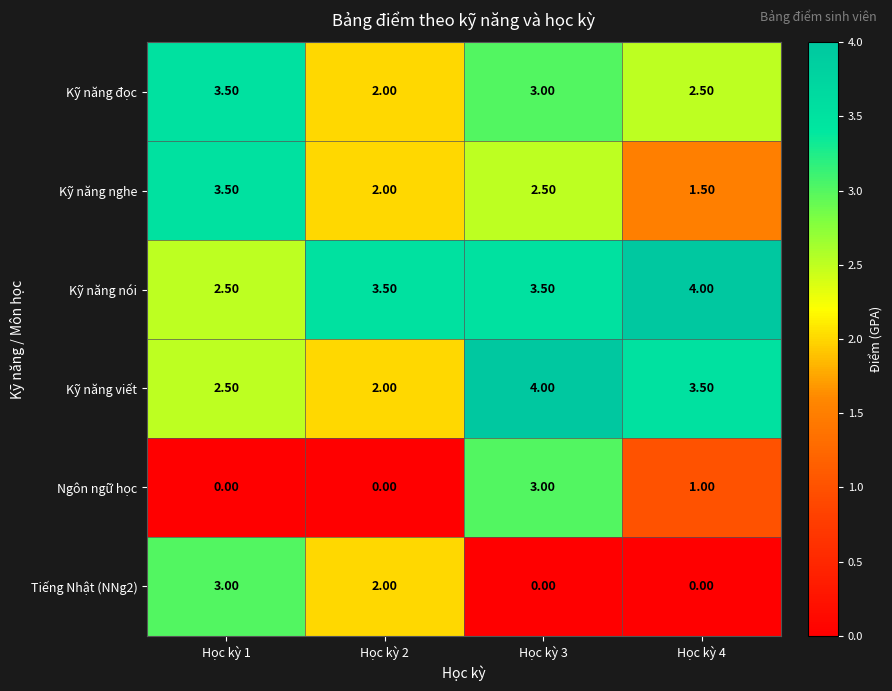

What is the difference between the Ngôn ngữ học values at Học kỳ 1 and Học kỳ 4?

1.0